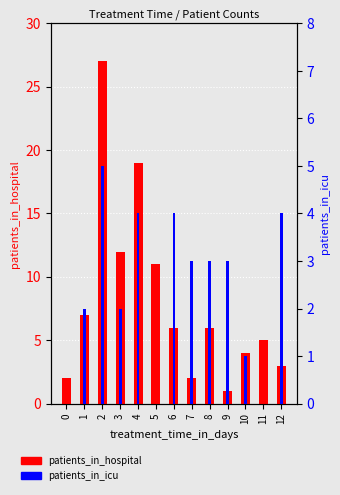

At 12, list the series in order from largest to smallest.

patients_in_icu, patients_in_hospital